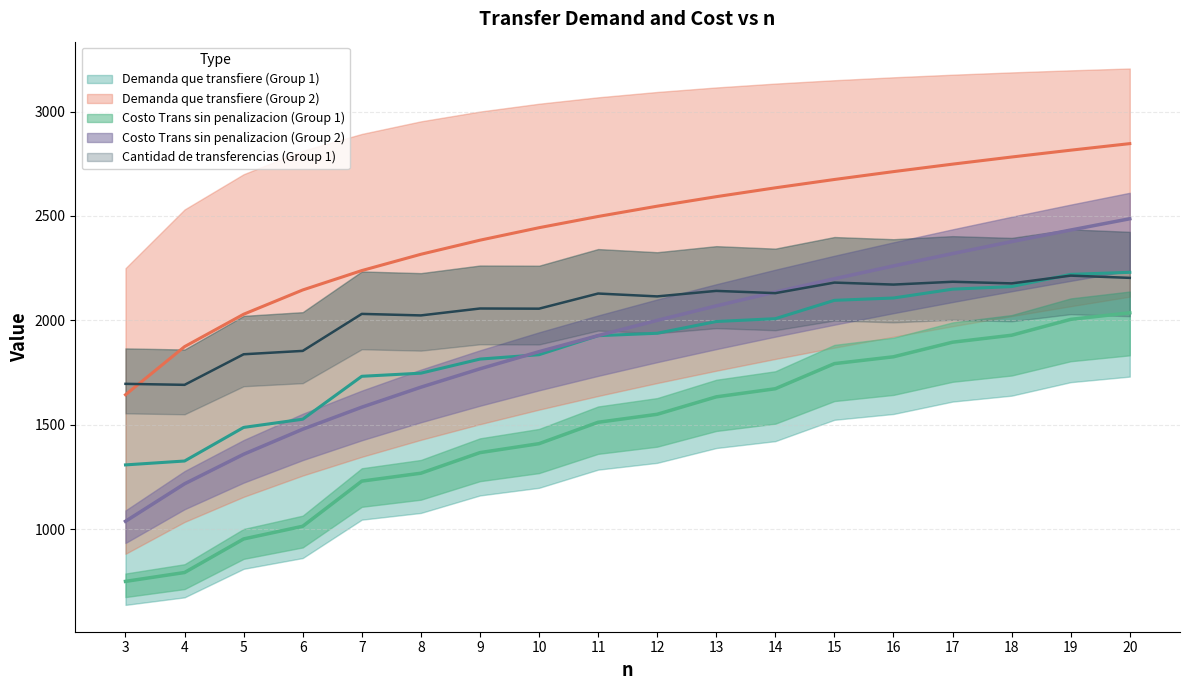

Between 4 and 17, which is larger?

17